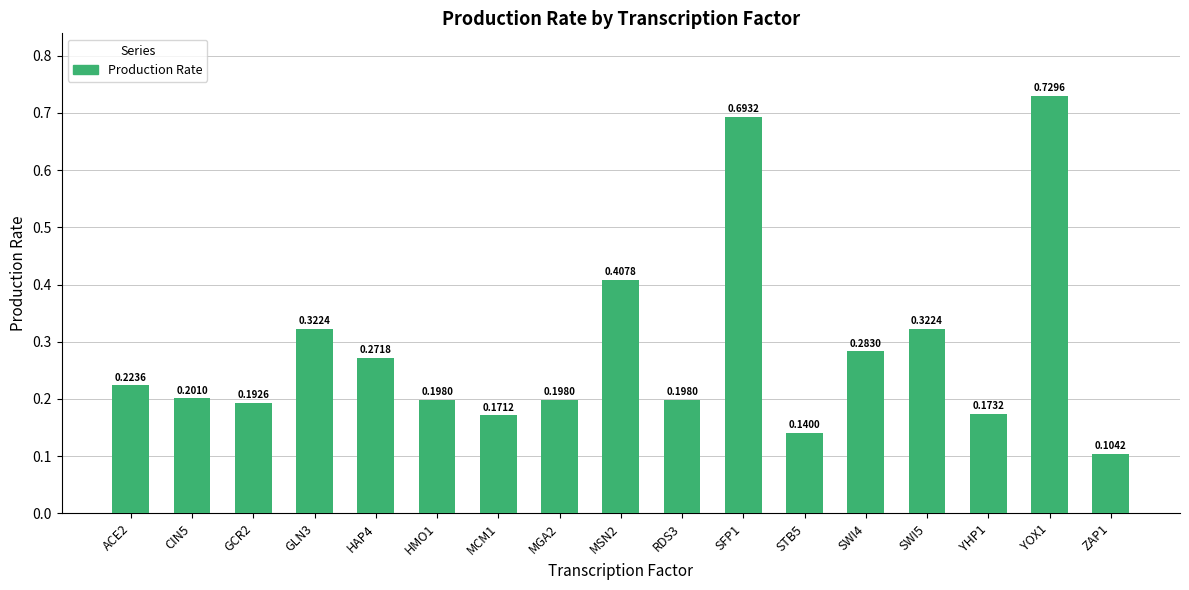

Where is the data nearest to the value 0?

ZAP1